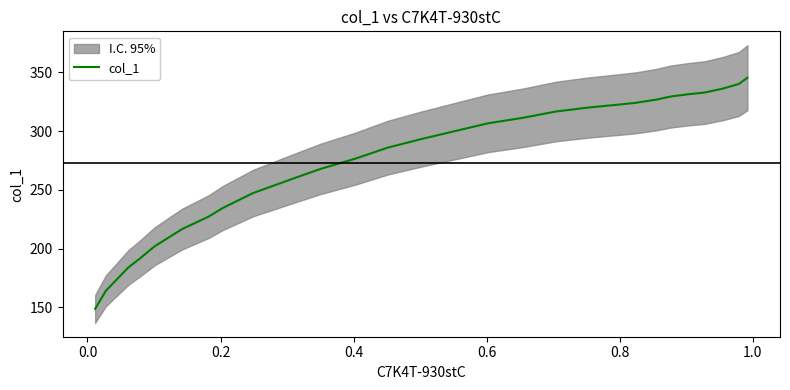

How many data points are less than 293?

15